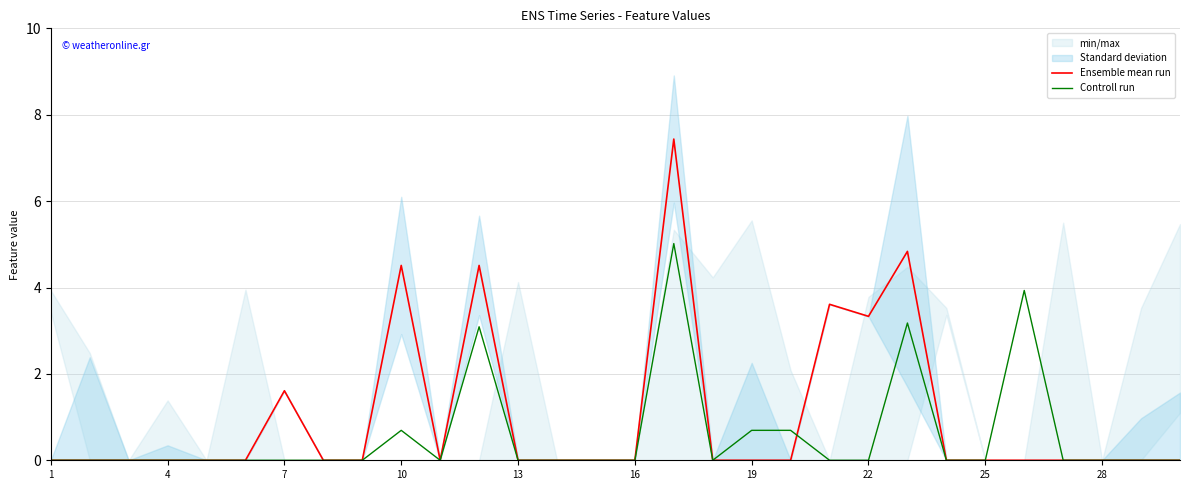

True or false: Ensemble mean run has more than 2 points higher than both neighbors.

True